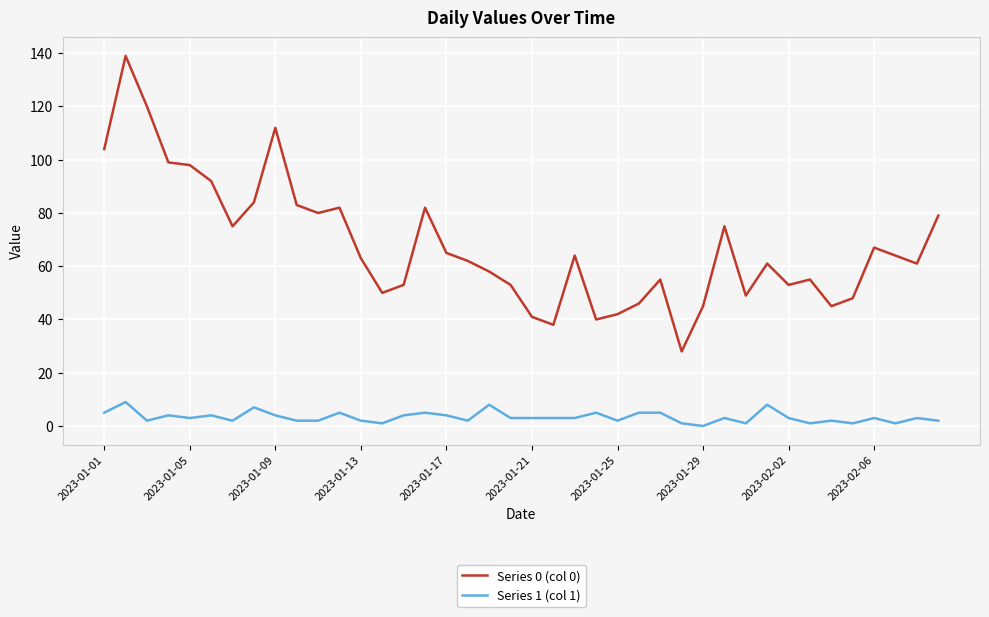

Which series has the largest range (max minus min)?

Series 0 (col 0)